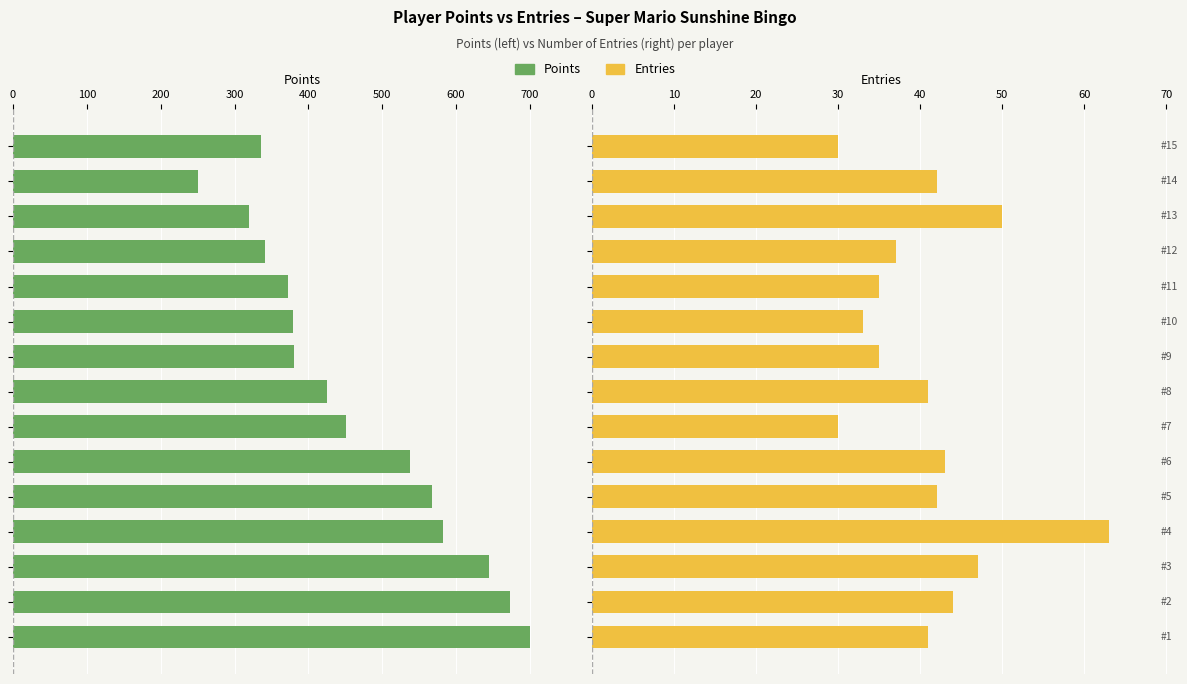

What are all the series names shown in the legend?

Points, Entries